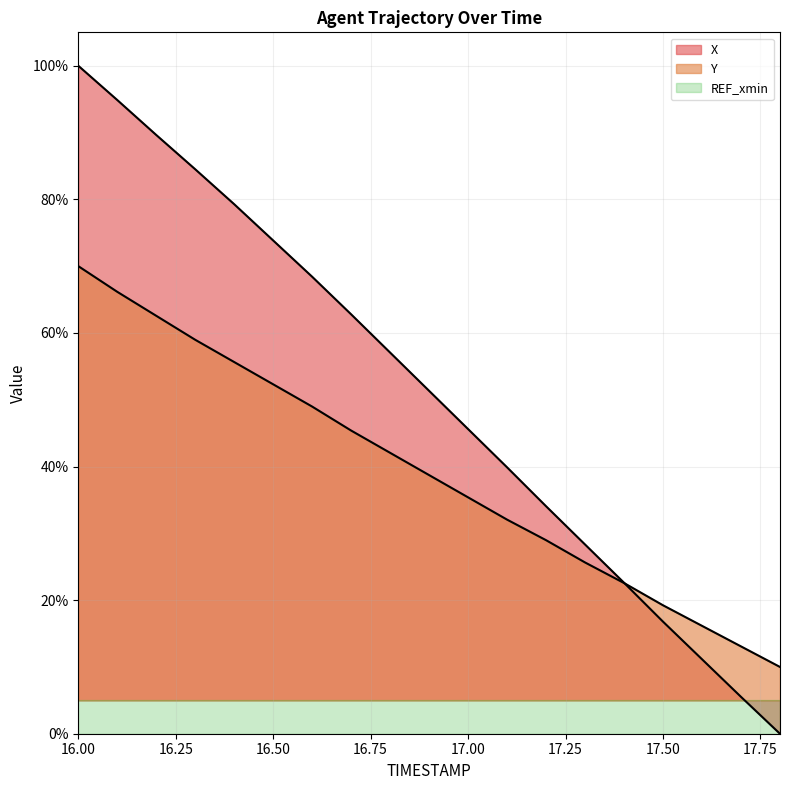

At how many categories does at least one series exceed 99?

1